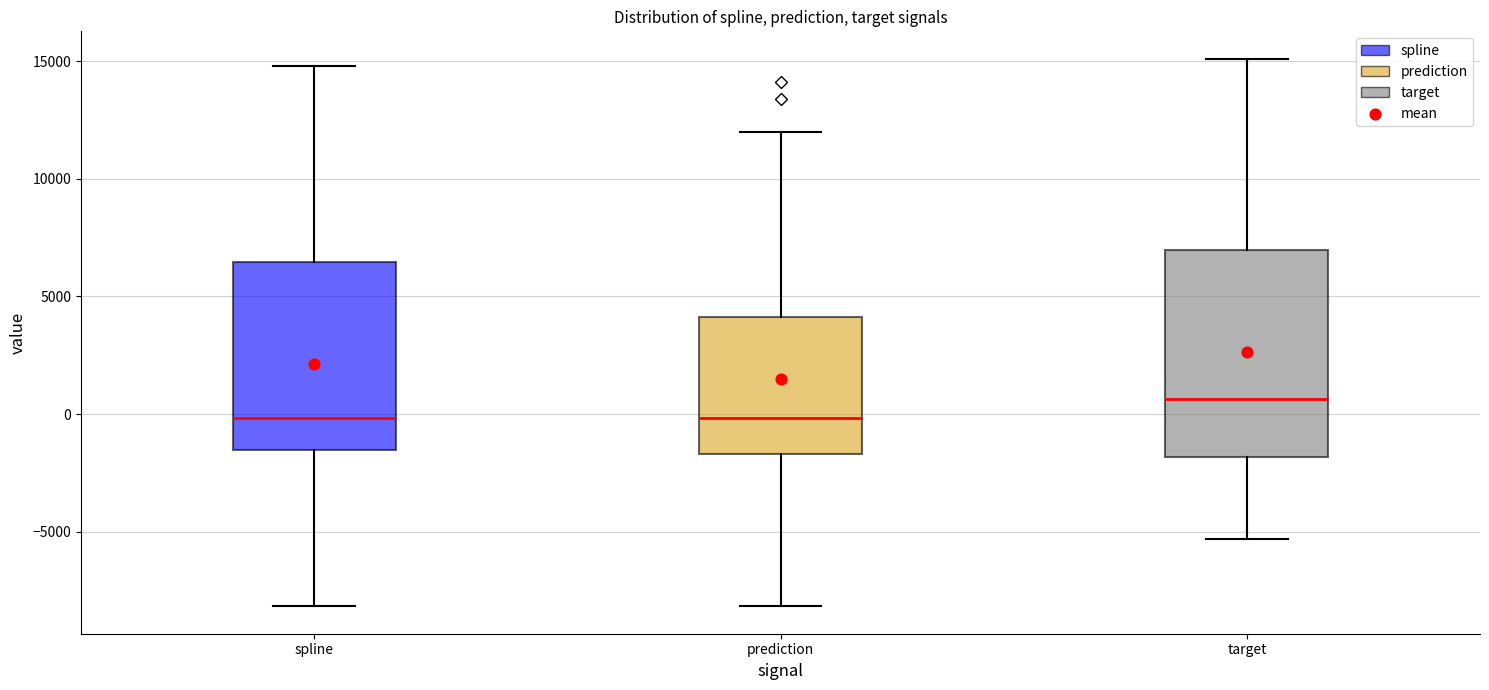

Comparing the boxes themselves (not the whiskers), which one is the tallest?

target